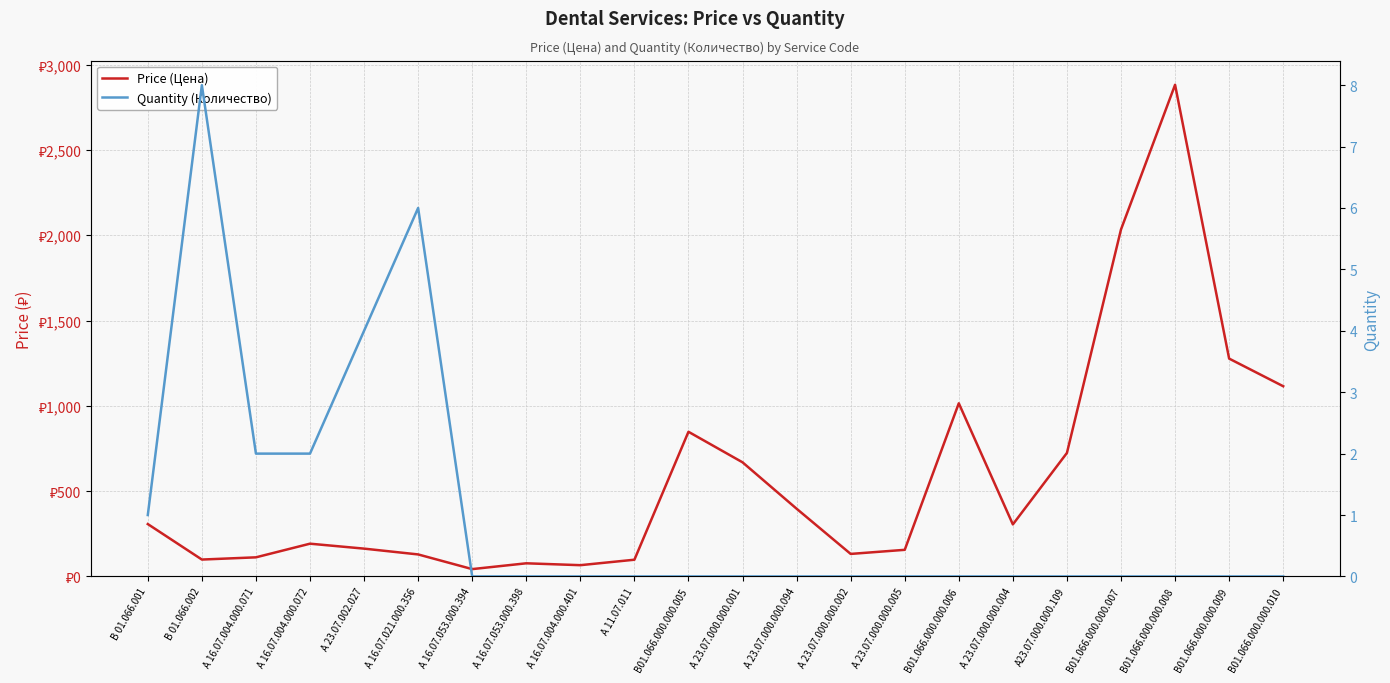

At which label does Price (Цена) reach its peak?

В01.066.000.000.008